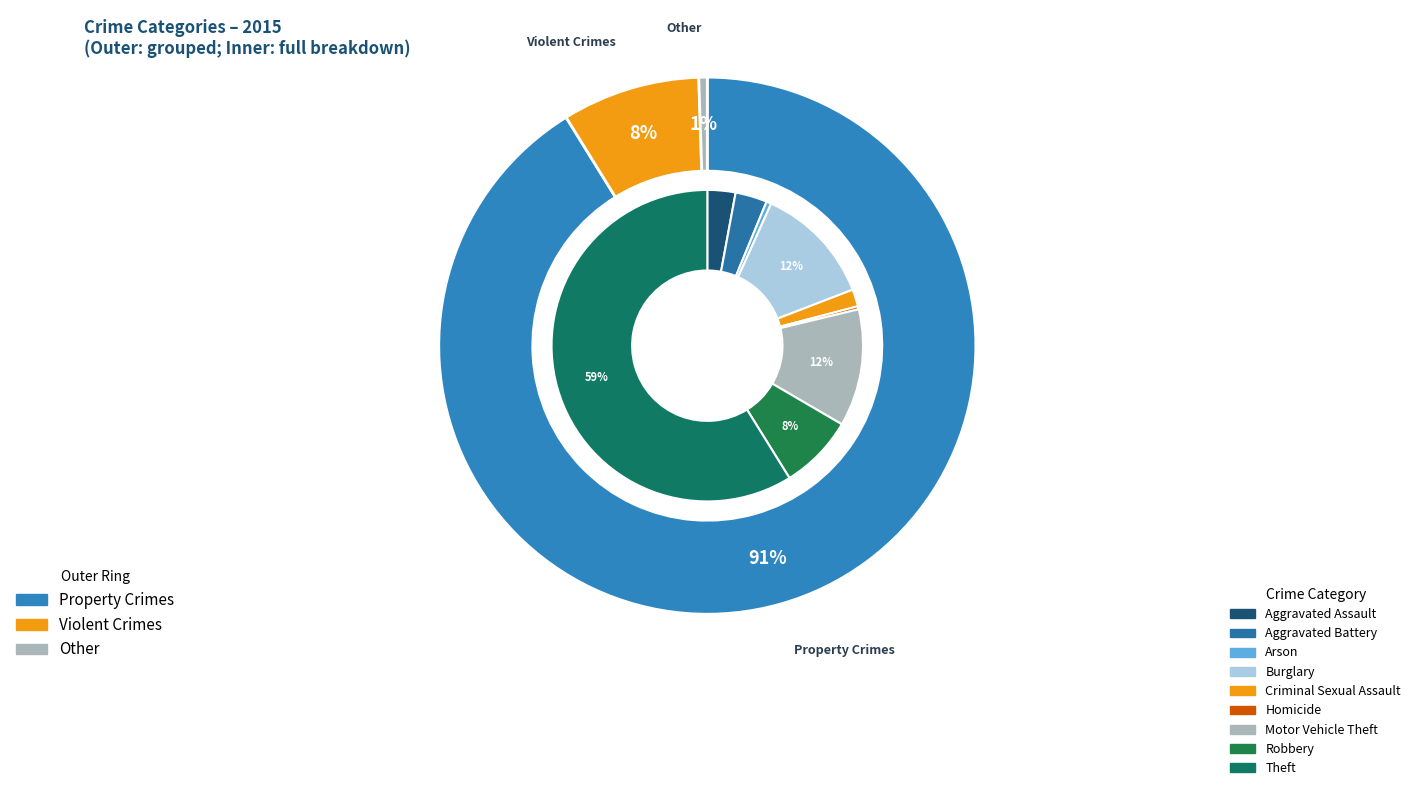

Count the number of slices in the pie.

9